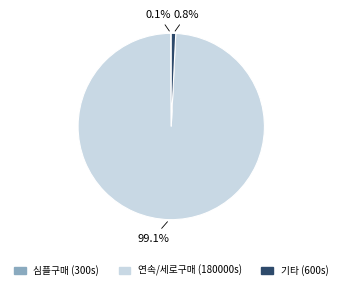

Does any single category account for the majority?

Yes